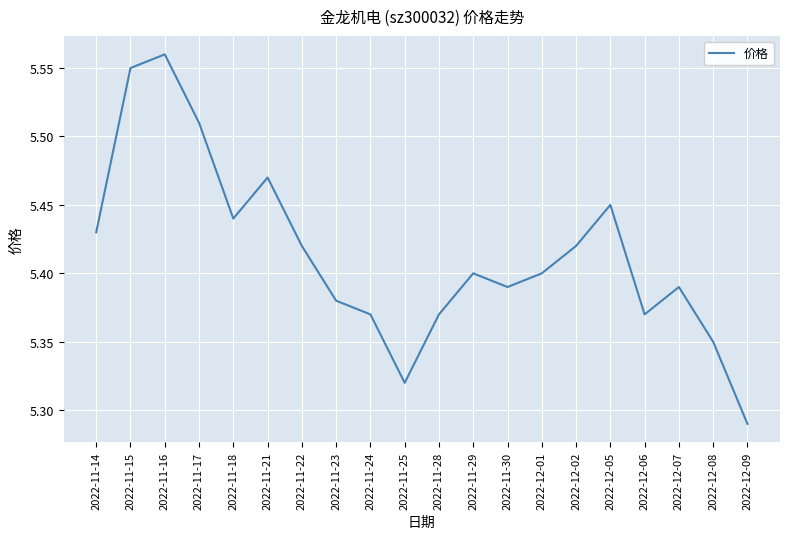

Where is the first local maximum?

2022-11-16